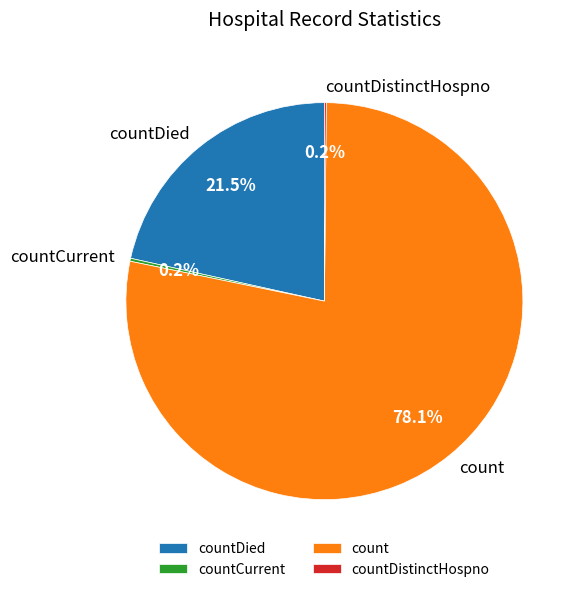

Which category has the biggest portion of the pie?

count